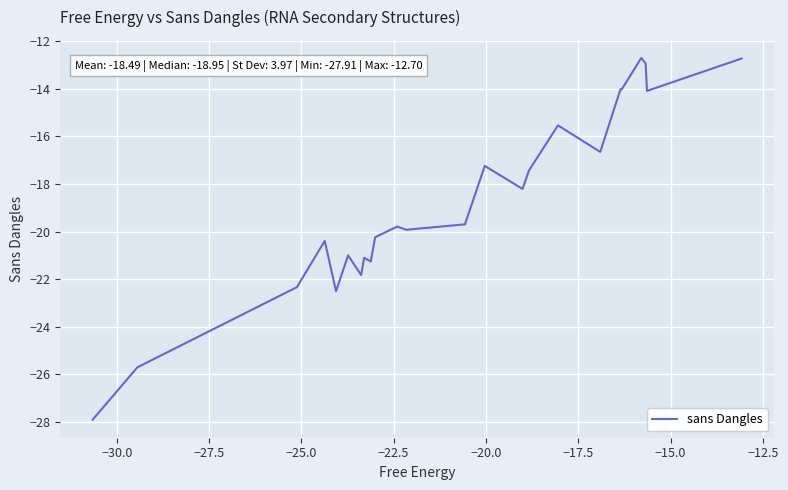

What is the difference between the maximum and minimum values?

15.2